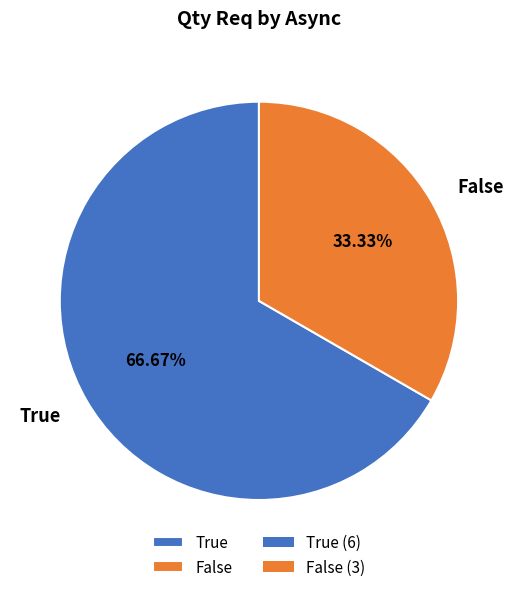

Is it true that False is 43% of the pie?

False